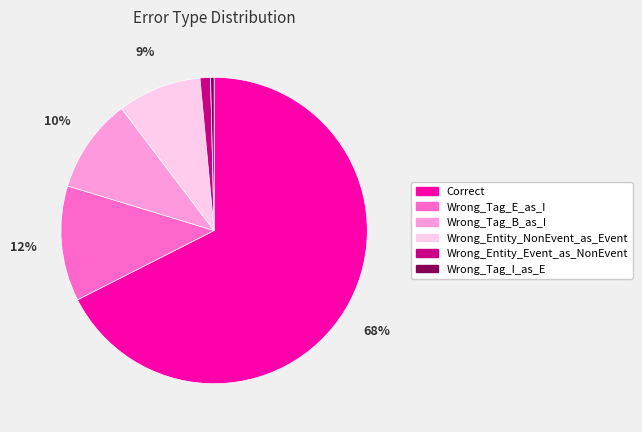

Which slice is the smallest?

Wrong_Tag_I_as_E